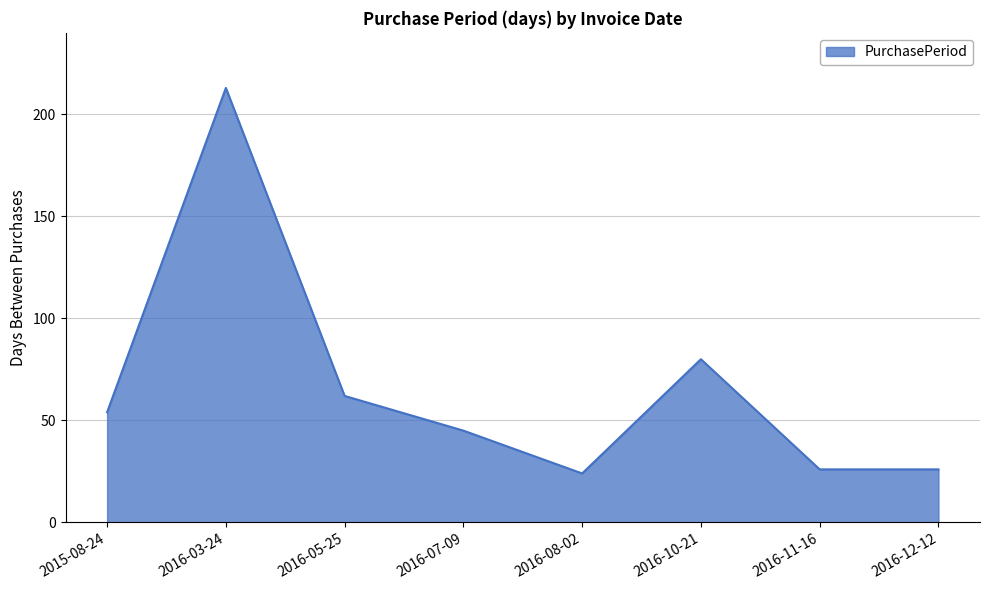

How many interior local peaks (higher than both neighbors) does the data have?

2